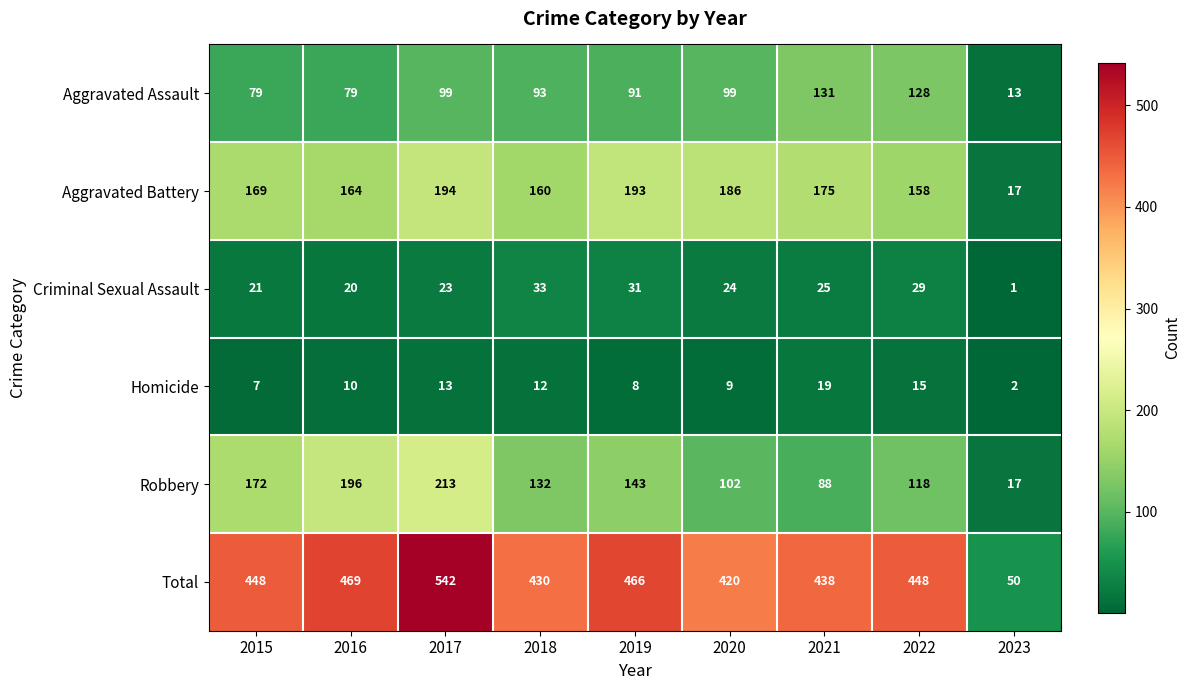

List the labels in order of Aggravated Battery value, smallest first.

2023, 2022, 2018, 2016, 2015, 2021, 2020, 2019, 2017